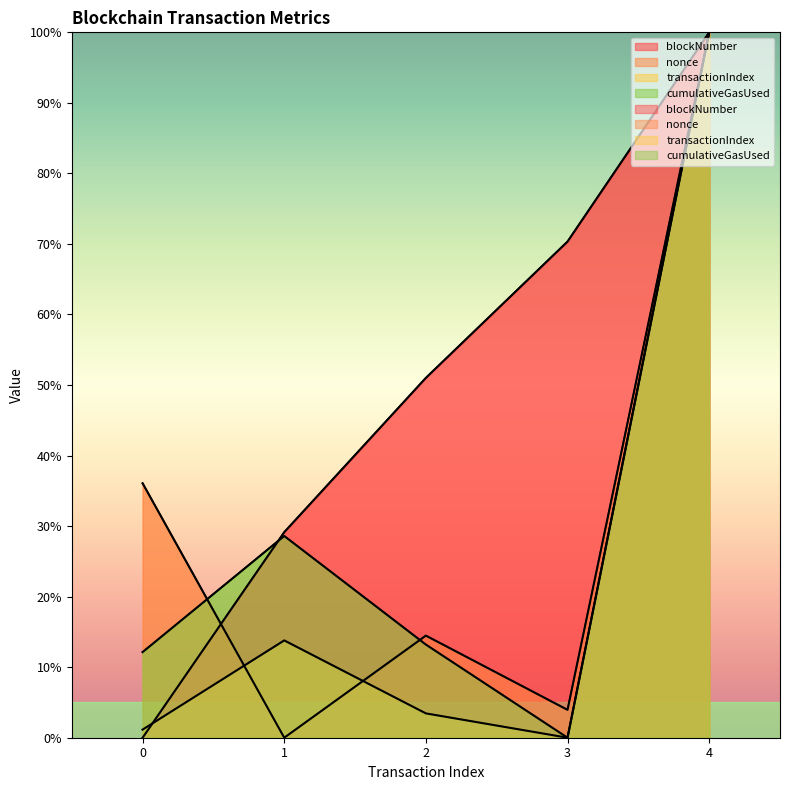

At which label does cumulativeGasUsed first exceed 13?

1